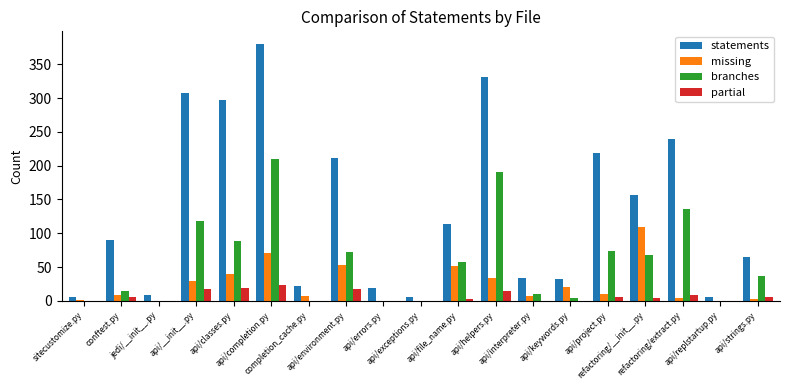

What is the highest value of the missing series?

110